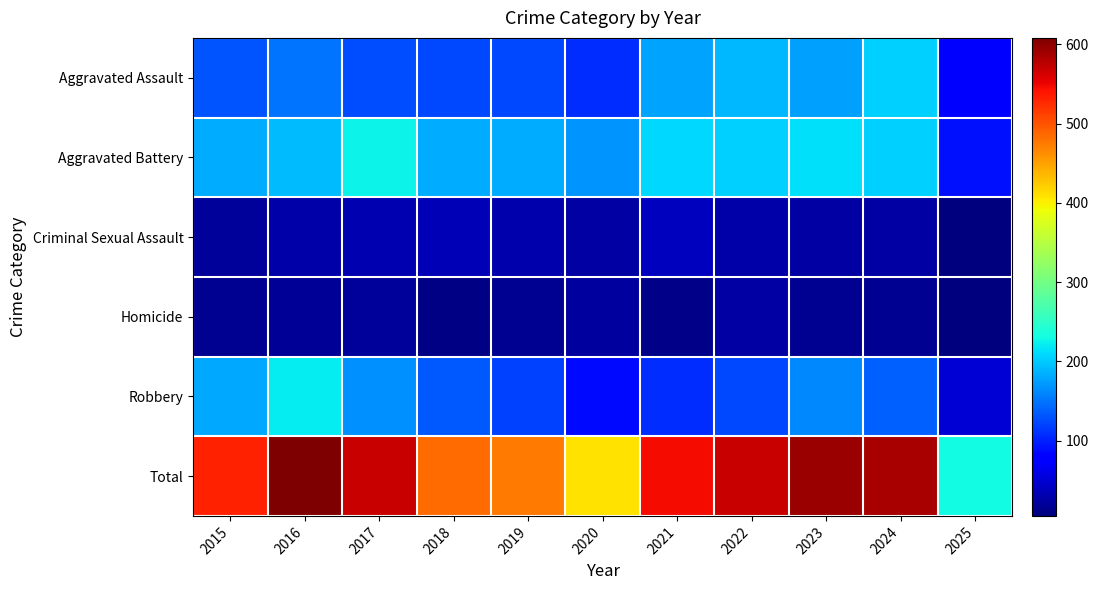

At which category is the sum across all series the highest?

2016